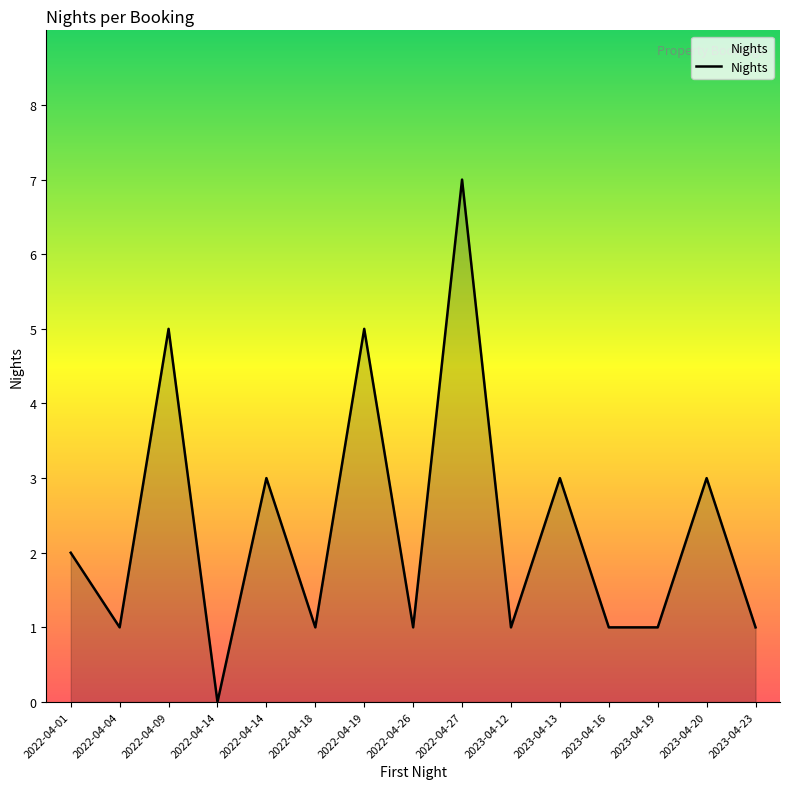

Does the chart display data point markers on the line(s)?

No